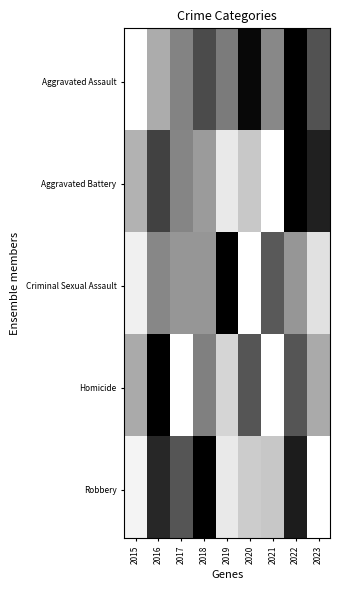

Reading left to right, what are all the values shown in this chart?

Aggravated Assault: 0.0	0.3	0.5	0.7	0.5	1.0	0.5	1.0	0.7
Aggravated Battery: 0.3	0.7	0.5	0.4	0.1	0.2	0.0	1.0	0.9
Criminal Sexual Assault: 0.1	0.5	0.4	0.4	1.0	0.0	0.6	0.4	0.1
Homicide: 0.3	1.0	0.0	0.5	0.2	0.7	0.0	0.7	0.3
Robbery: 0.0	0.8	0.7	1.0	0.1	0.2	0.2	0.9	0.0